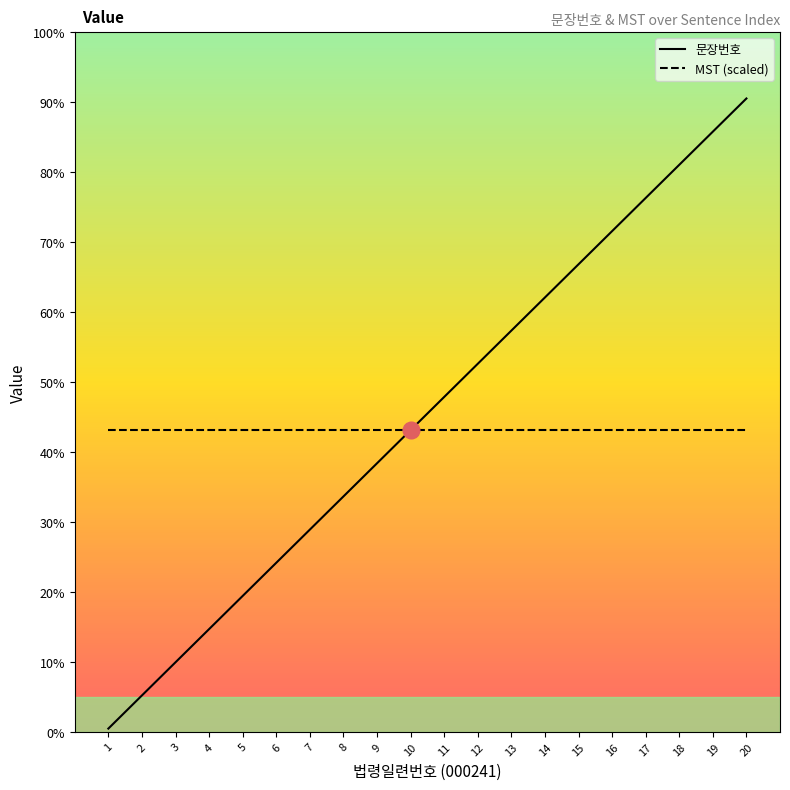

Which series has the largest total across all categories?

문장번호